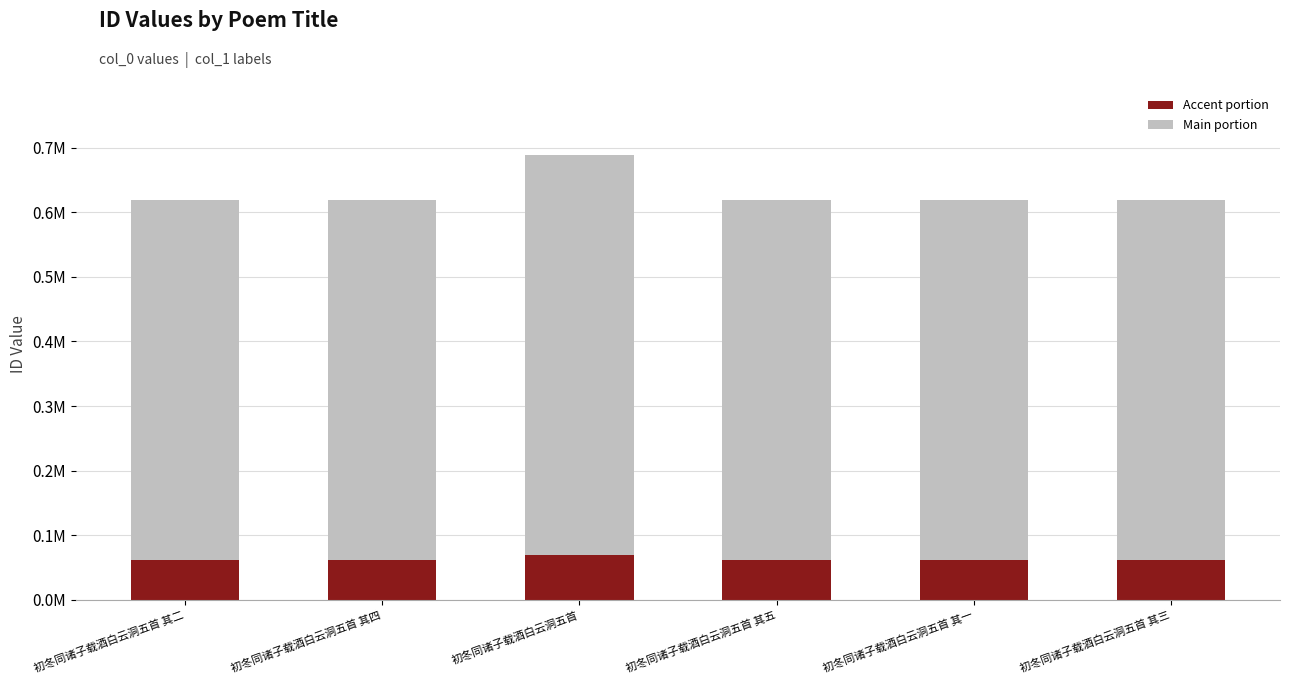

What is the difference between the Accent portion values at 初冬同诸子载酒白云洞五首 and 初冬同诸子载酒白云洞五首 其五?

7065.0